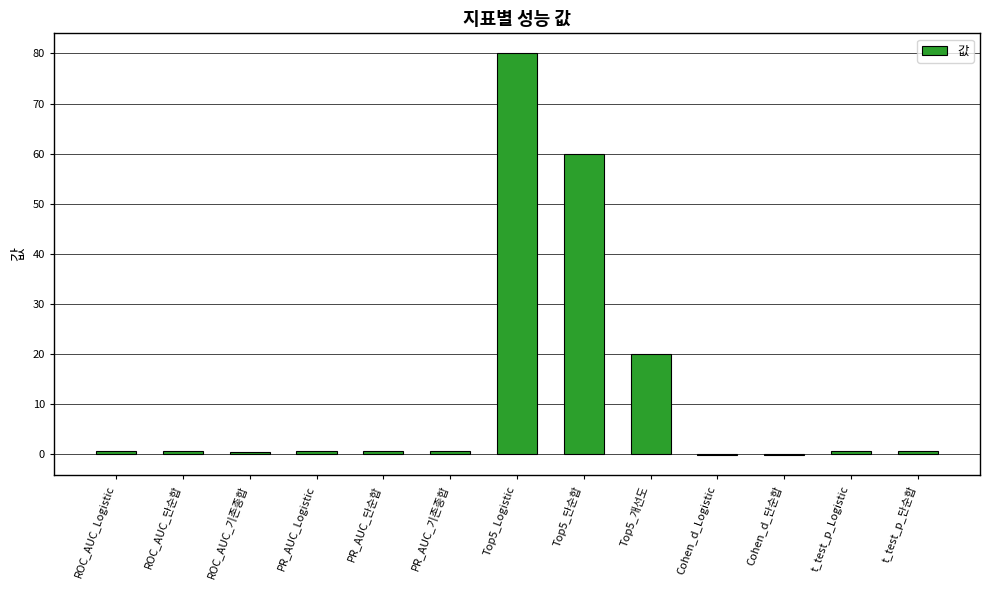

What is the average value?

12.6